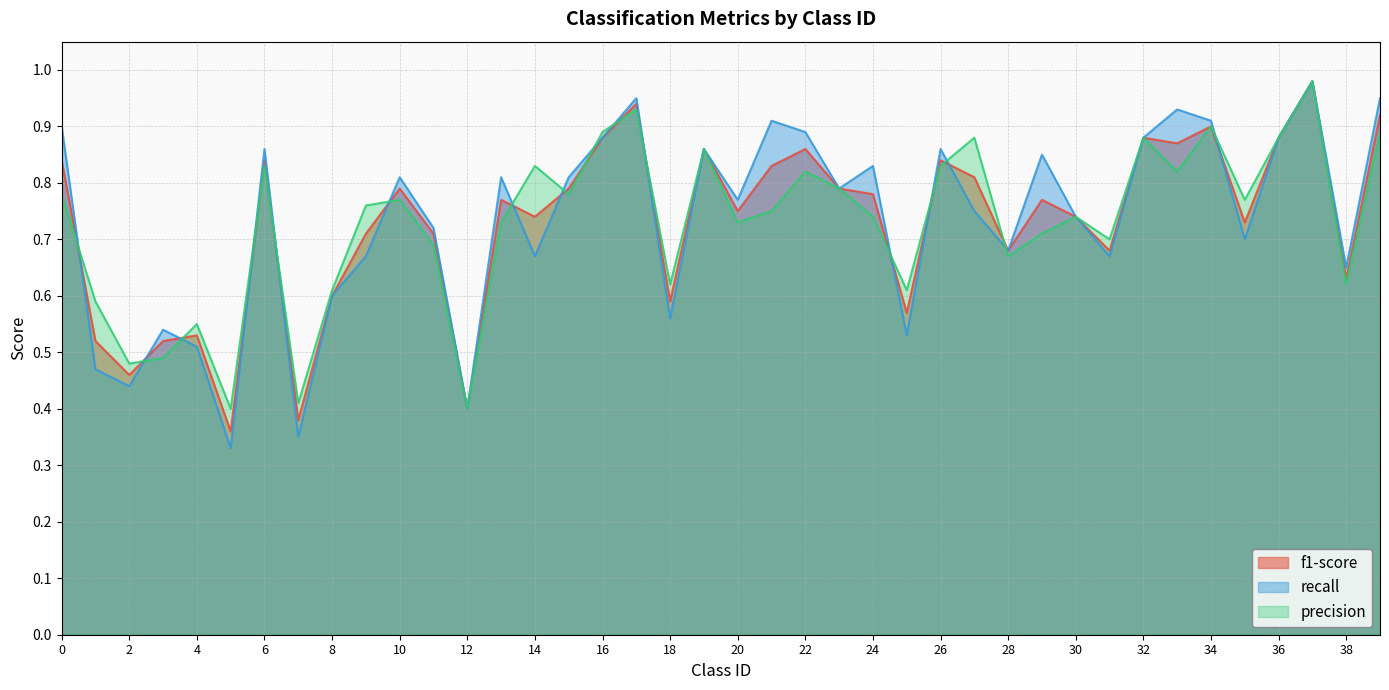

List the labels in order of f1-score value, largest first.

37, 17, 39, 34, 16, 32, 36, 33, 19, 22, 0, 6, 26, 21, 27, 10, 15, 23, 24, 13, 29, 20, 14, 30, 35, 9, 11, 28, 31, 38, 8, 18, 25, 4, 1, 3, 2, 12, 7, 5